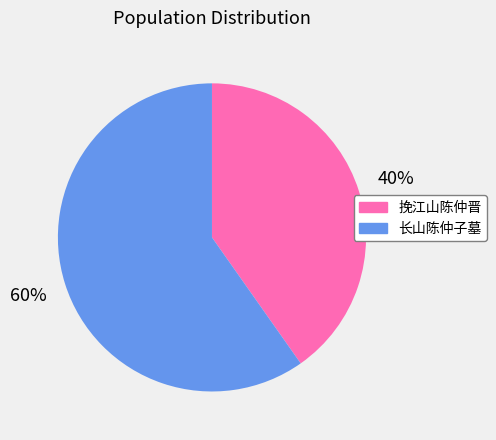

True or false: 长山陈仲子墓 accounts for 45% of the total.

False